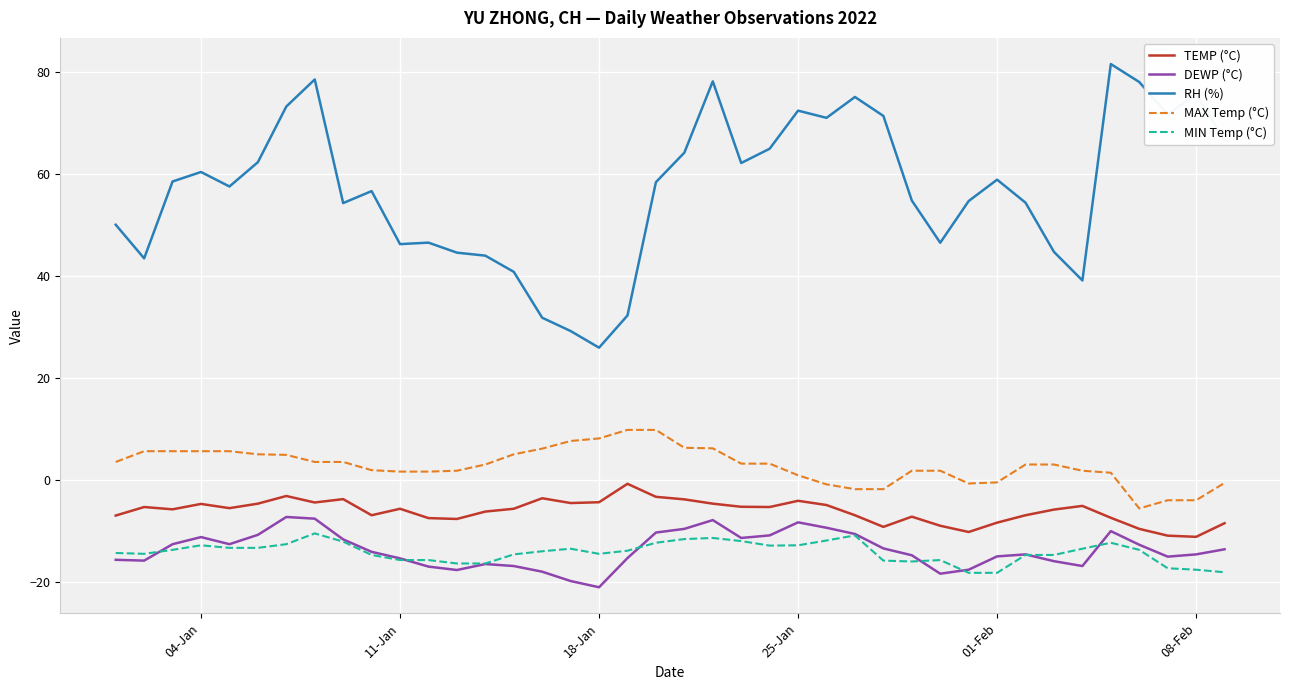

What is the greatest value displayed?

81.6